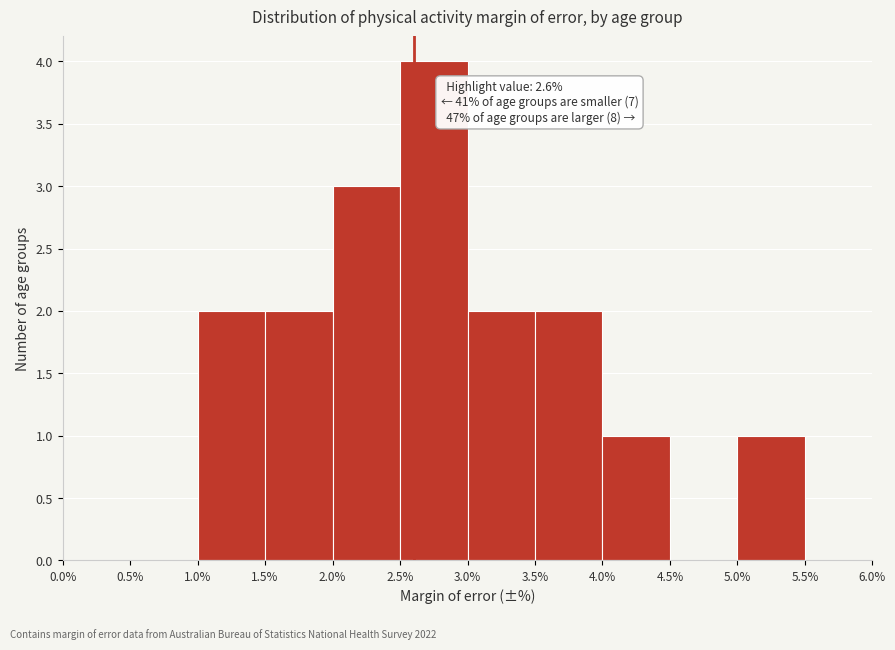

Which range on the x-axis has the tallest bar?

2.5% to 3.0%